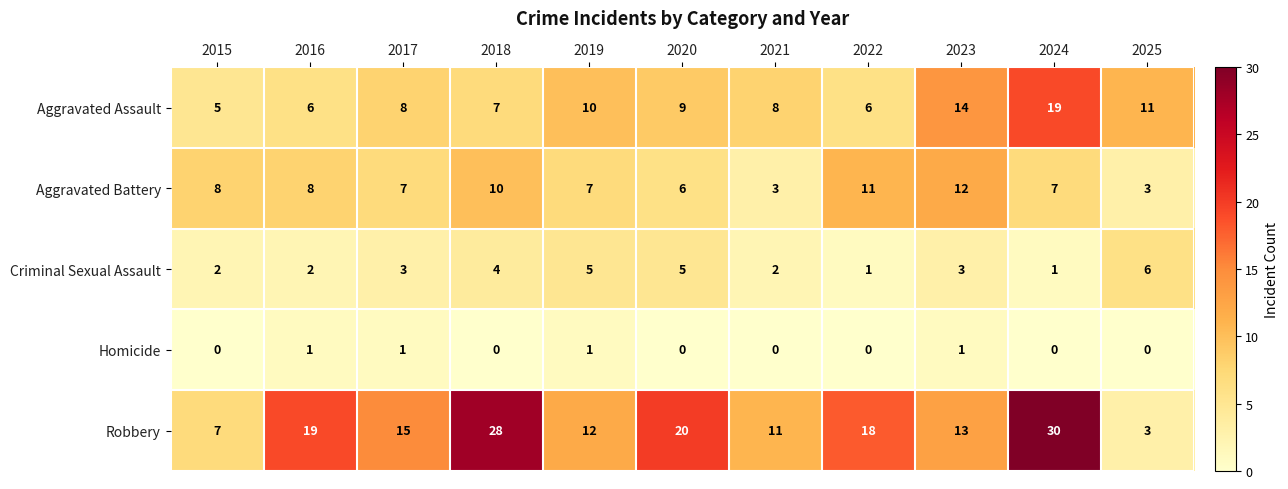

What is the sum of the Aggravated Battery values at 2024 and 2022?

18